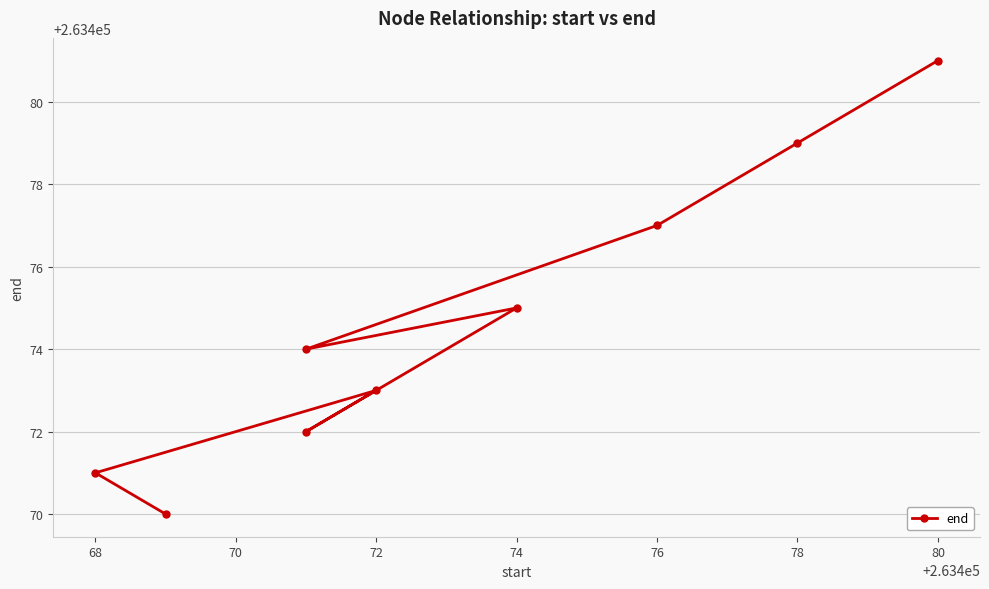

Reading right to left, what are all the values shown in this chart?

263481	263479	263477	263474	263475	263472	263473	263471	263470